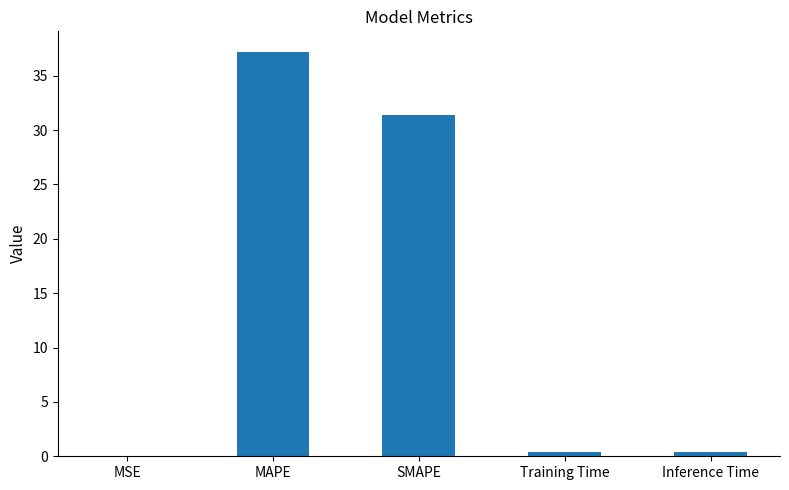

True or false: the data shows 18.9 at MAPE.

False